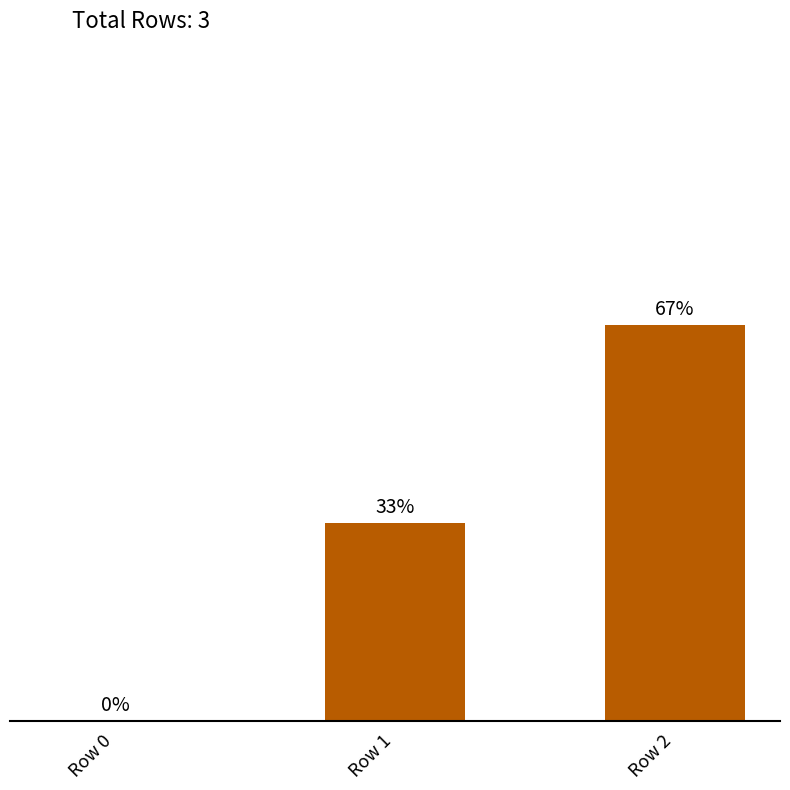

What is the difference between the maximum and minimum values?

2